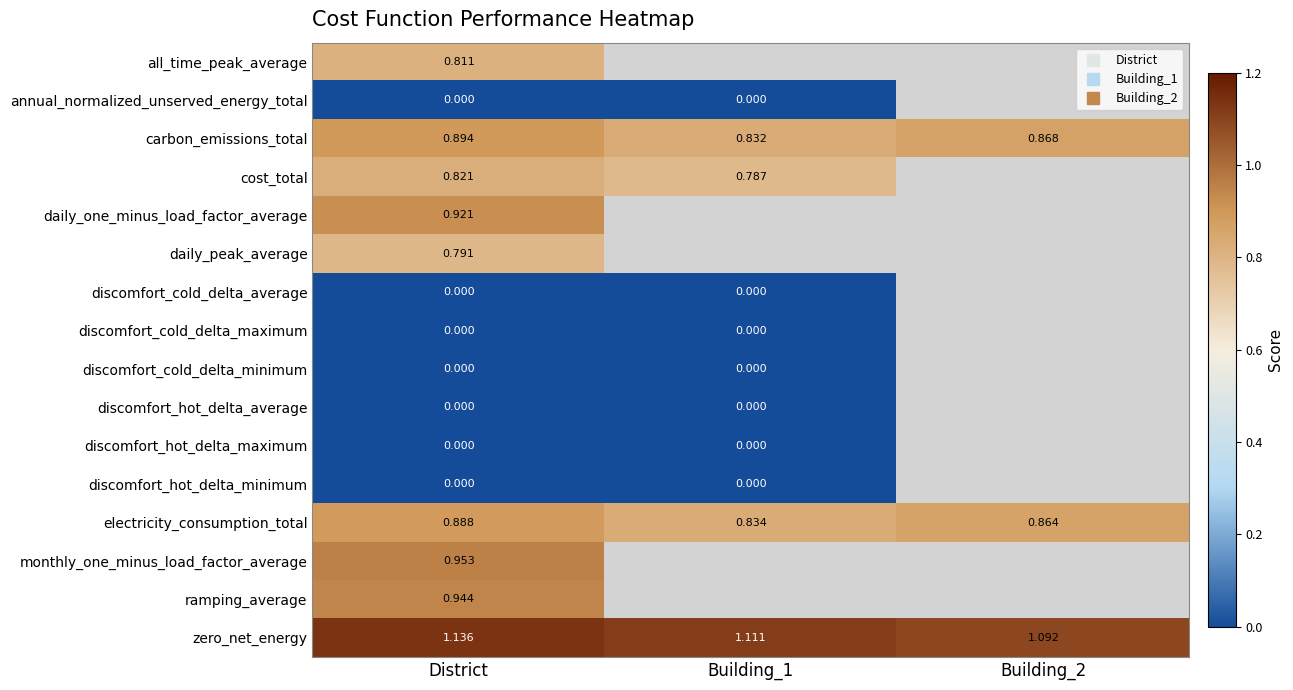

How many categories are shown in the chart?

3